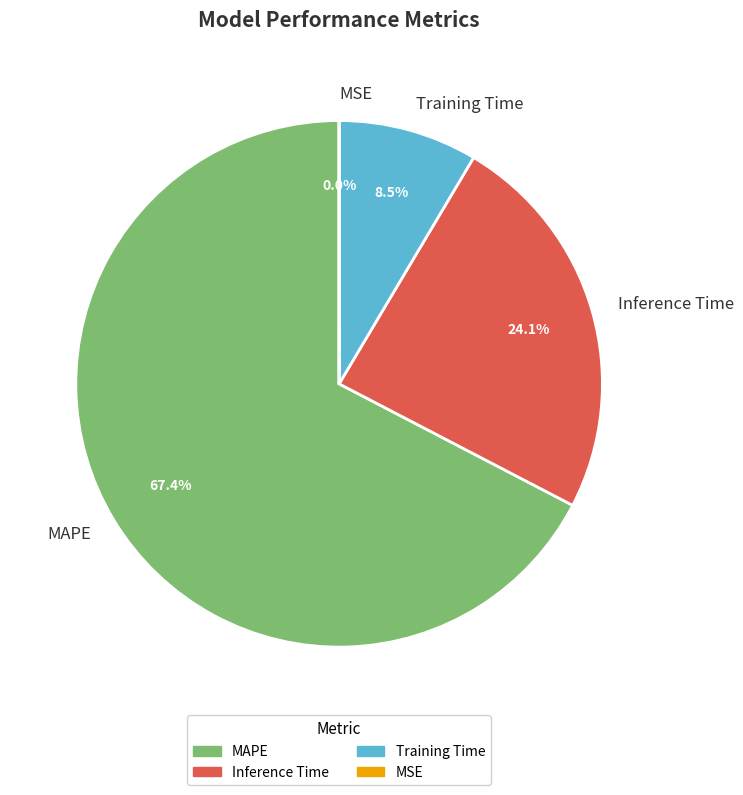

How much of the chart is everything except MAPE?

32.6%